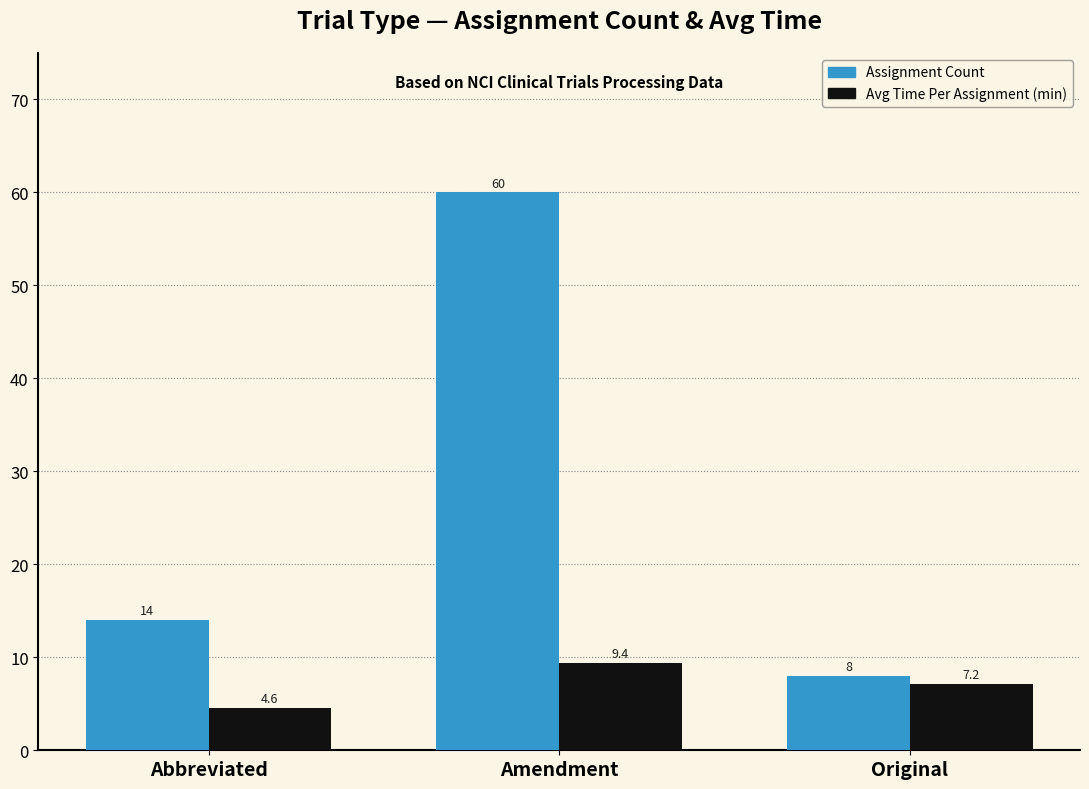

What is the difference between the maximum and minimum values in the Assignment Count series?

52.0